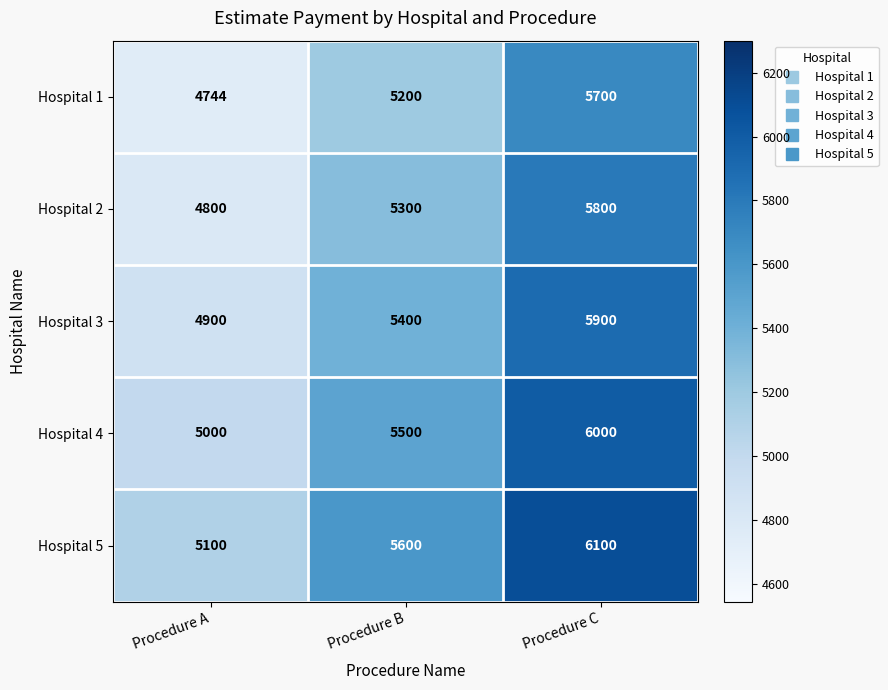

List the series in order of their overall mean, lowest first.

Hospital 1, Hospital 2, Hospital 3, Hospital 4, Hospital 5